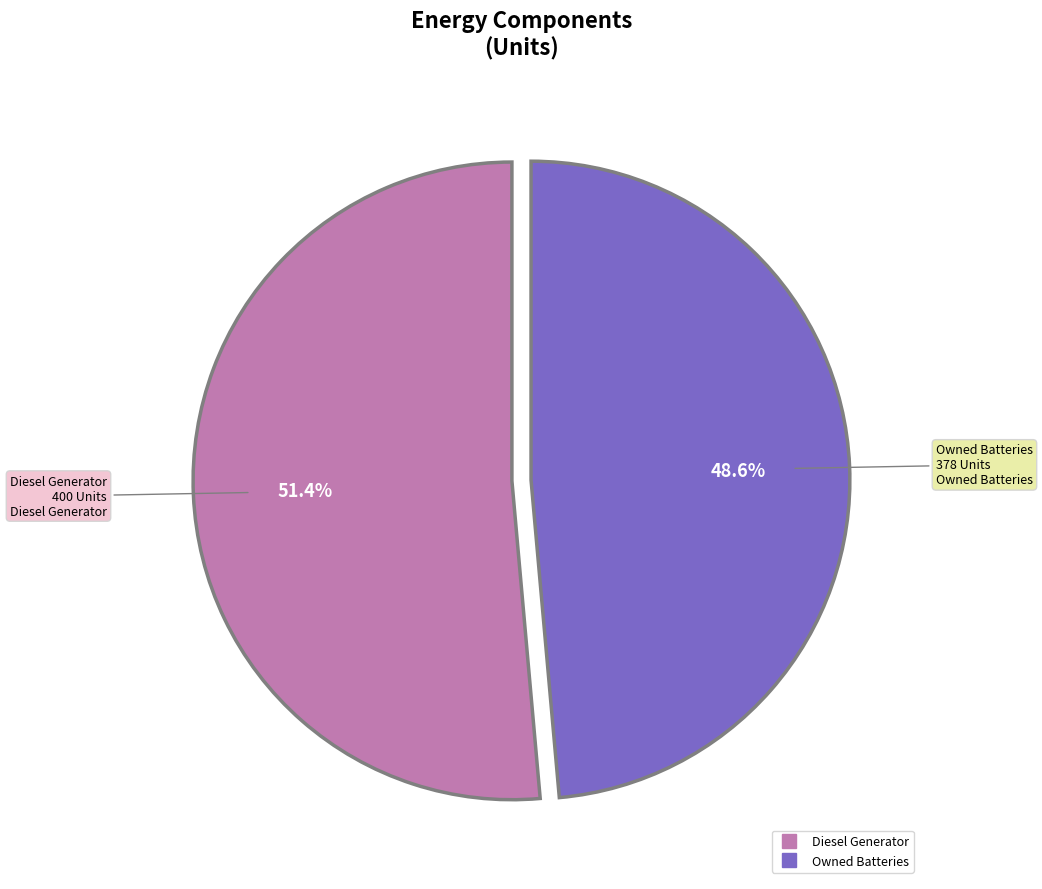

Does any single category account for the majority?

Yes